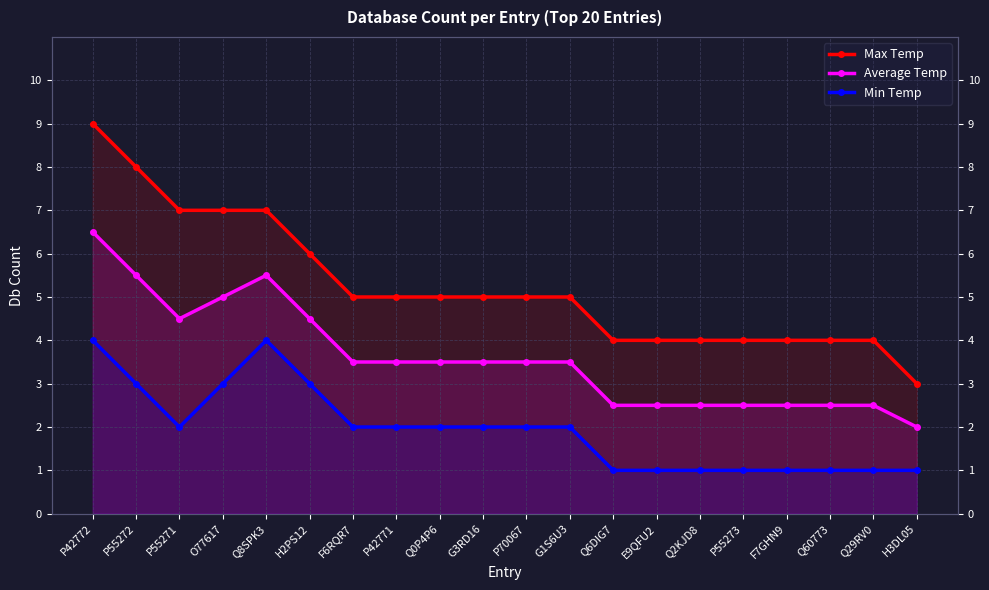

Does the chart display data point markers on the line(s)?

Yes